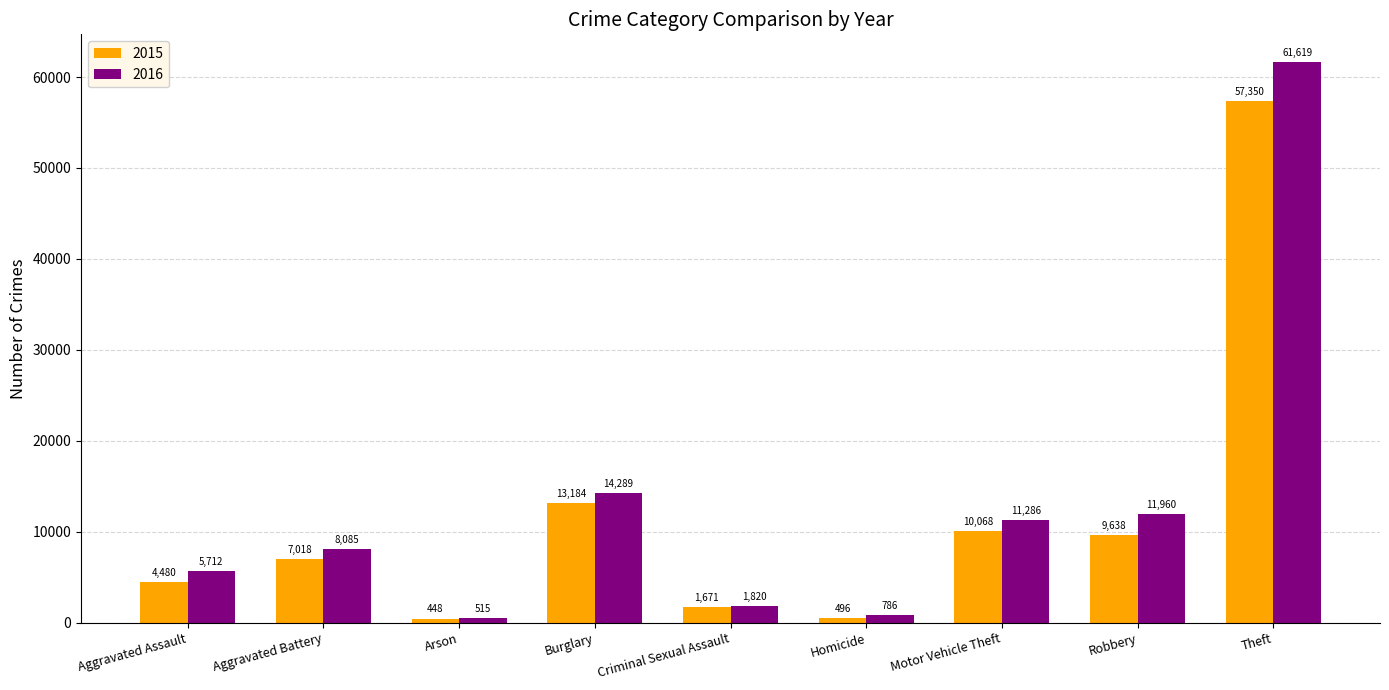

Rank the series at Arson from highest to lowest value.

2016, 2015